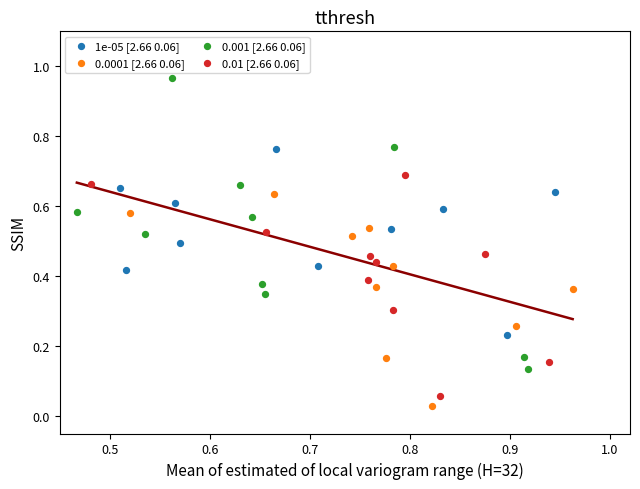

Which series contains the highest Y value?

0.001 [2.66 0.06]